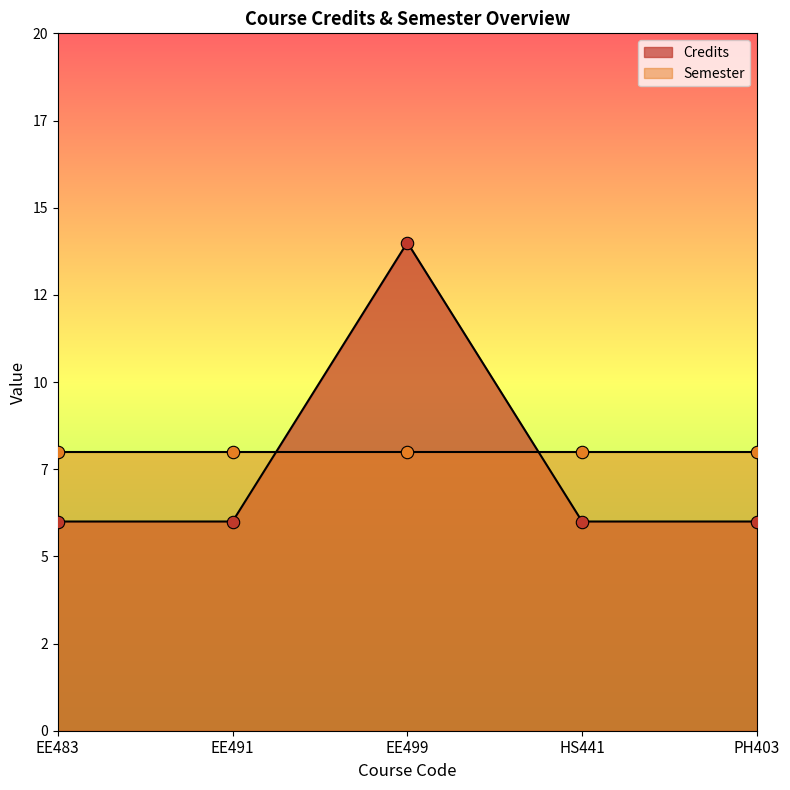

What is the change in value from EE499 to HS441?

-8